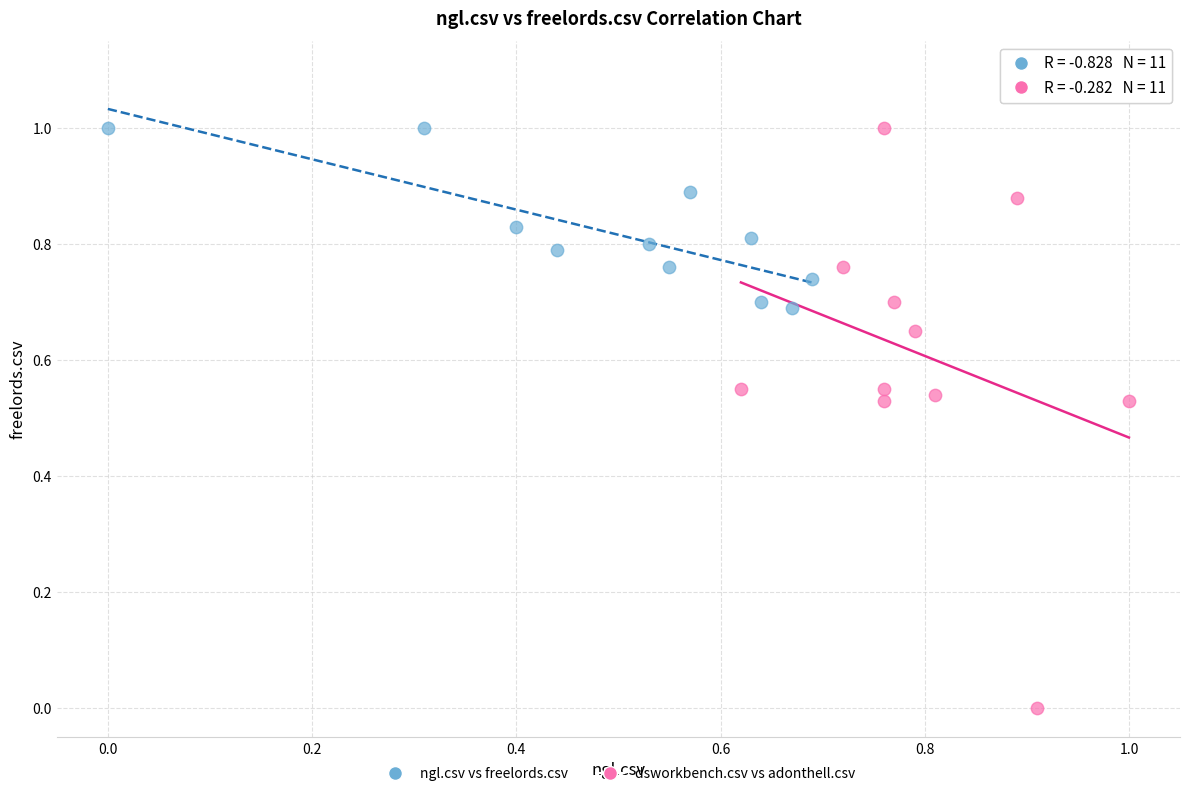

Which series has the widest spread of Y values?

dsworkbench.csv vs adonthell.csv